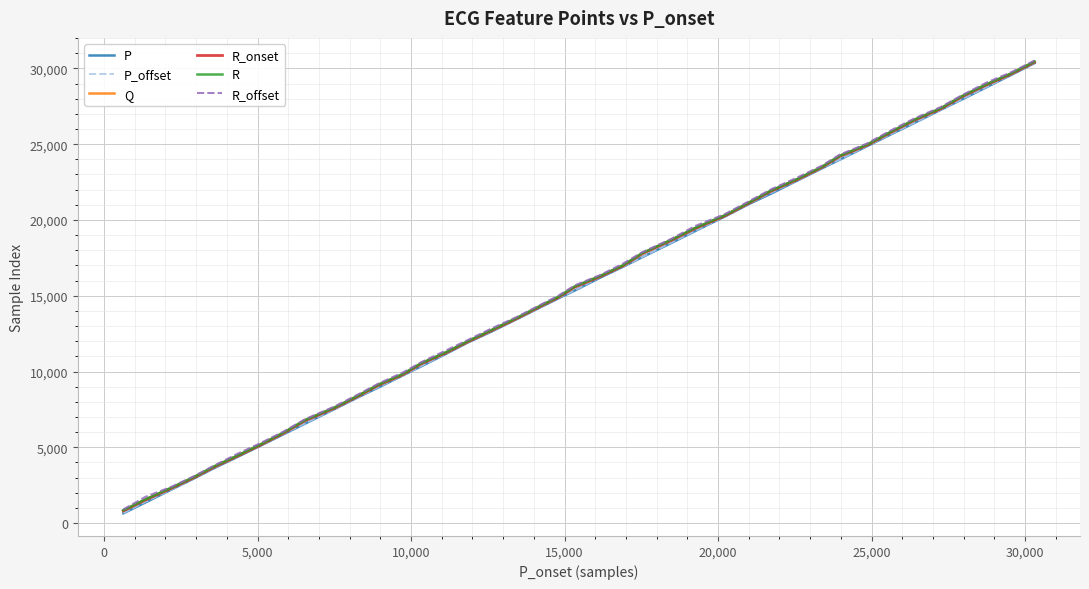

What is the difference between the second highest and second lowest values in the R_onset series?

28090